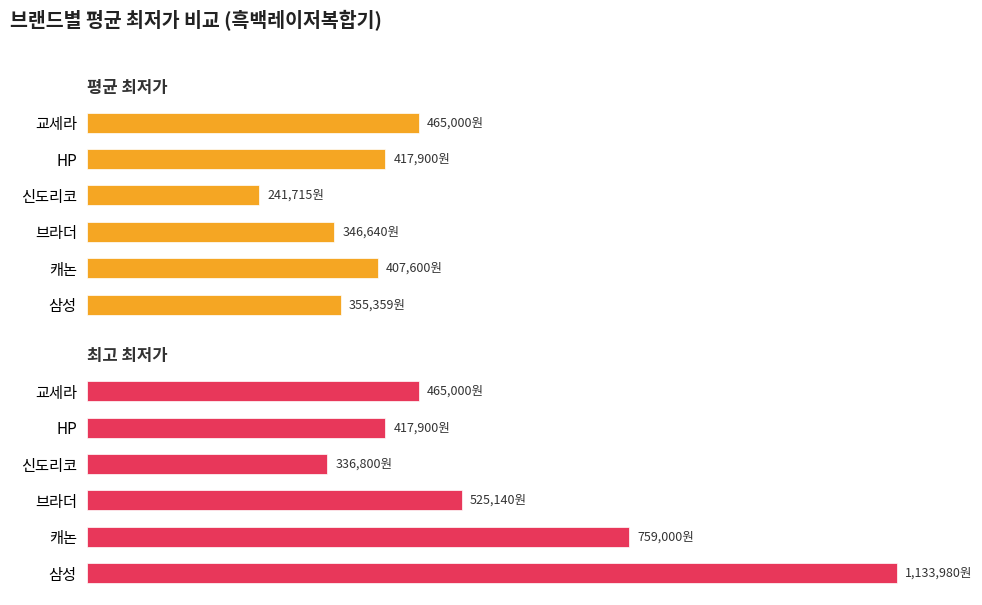

What is the minimum value for 평균 최저가?

241715